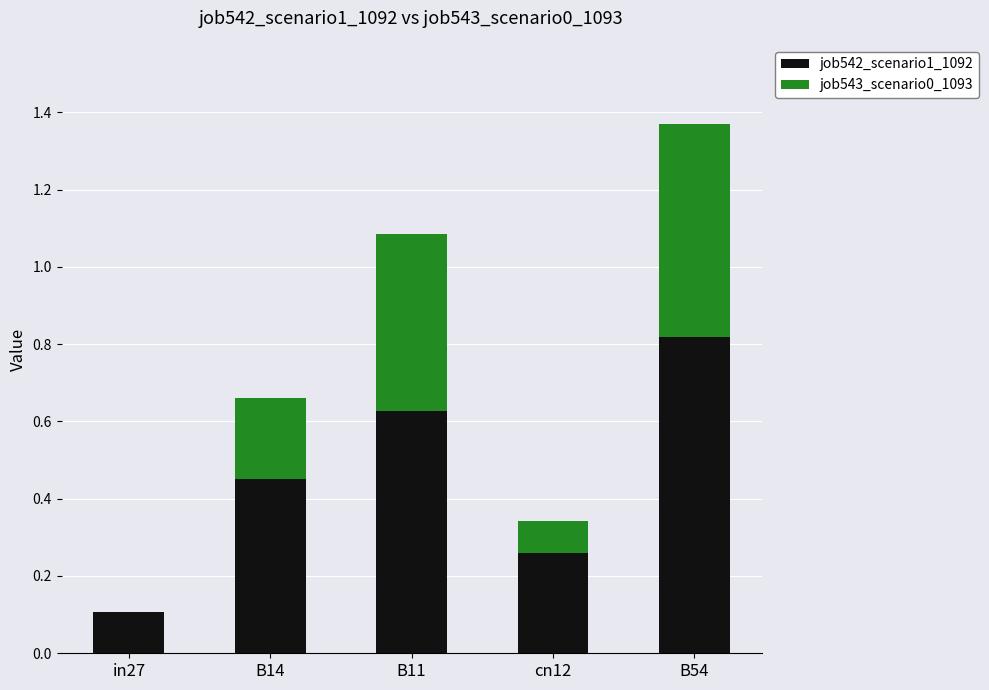

Are the bars grouped side by side (vs. stacked)?

No